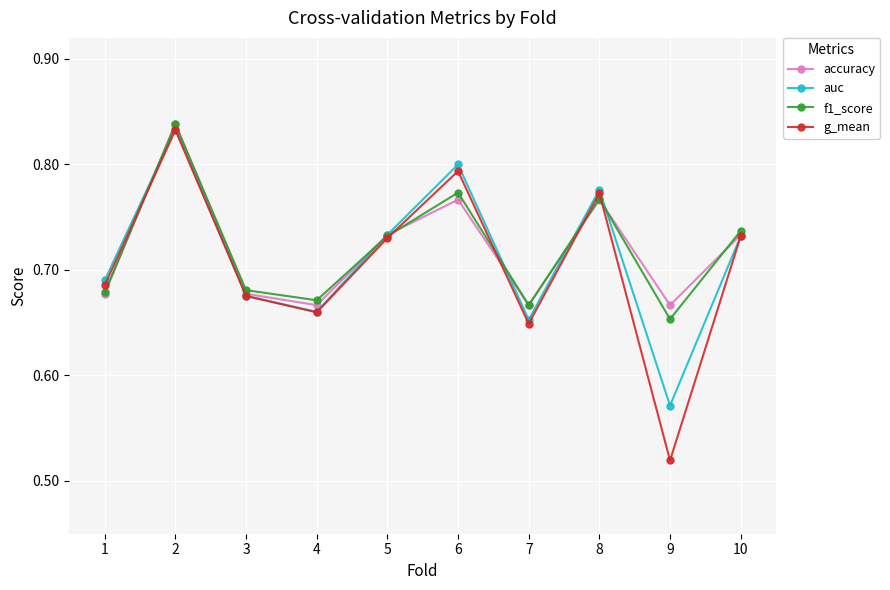

Count the number of data series in this chart.

4